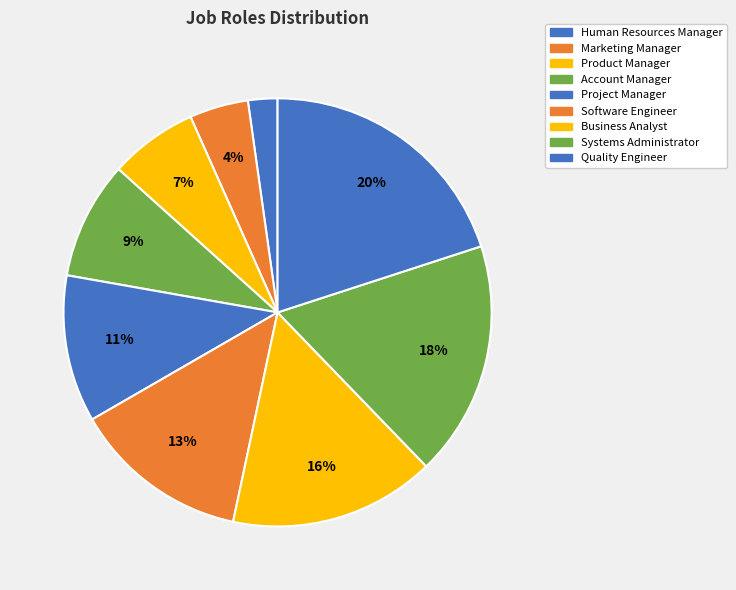

How many slices are in this pie chart?

9